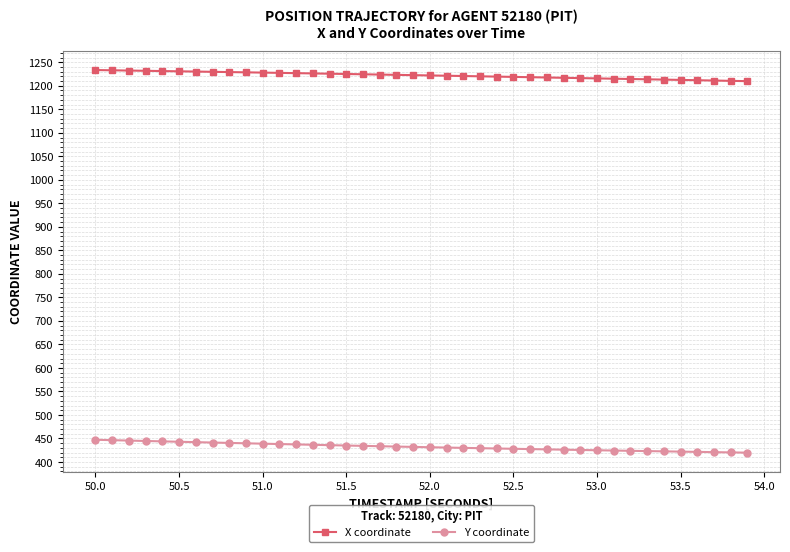

Which series has the largest total across all categories?

X coordinate